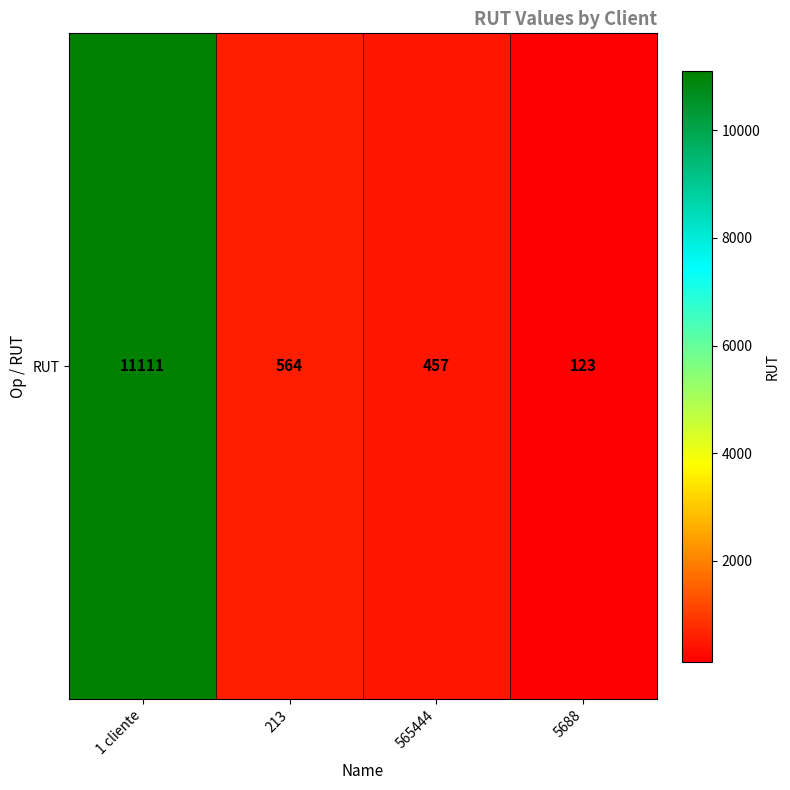

The chart shows a value of 457 at 565444. True or false?

True